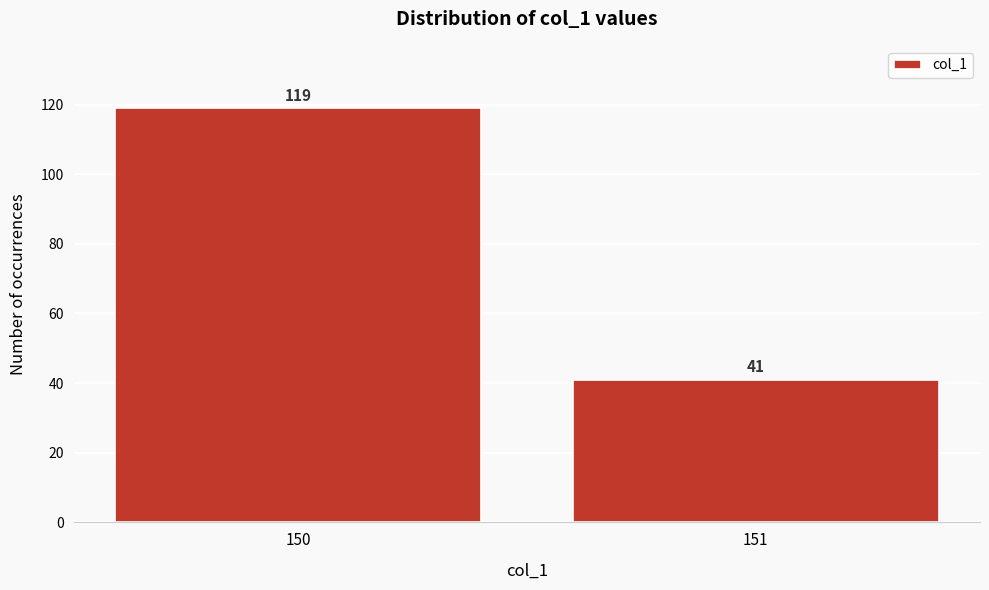

Reading left to right, what are all the values shown in this chart?

119	41